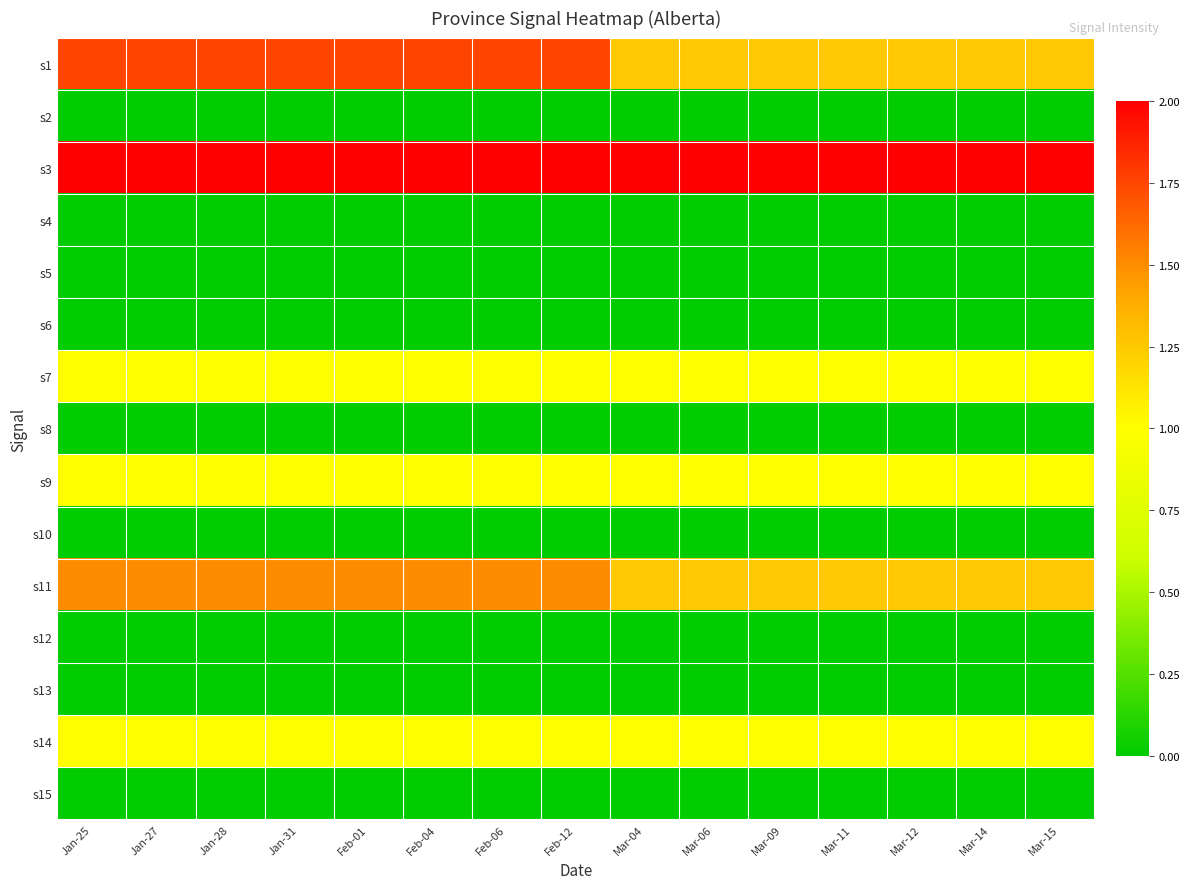

Count the number of categories in the chart.

15